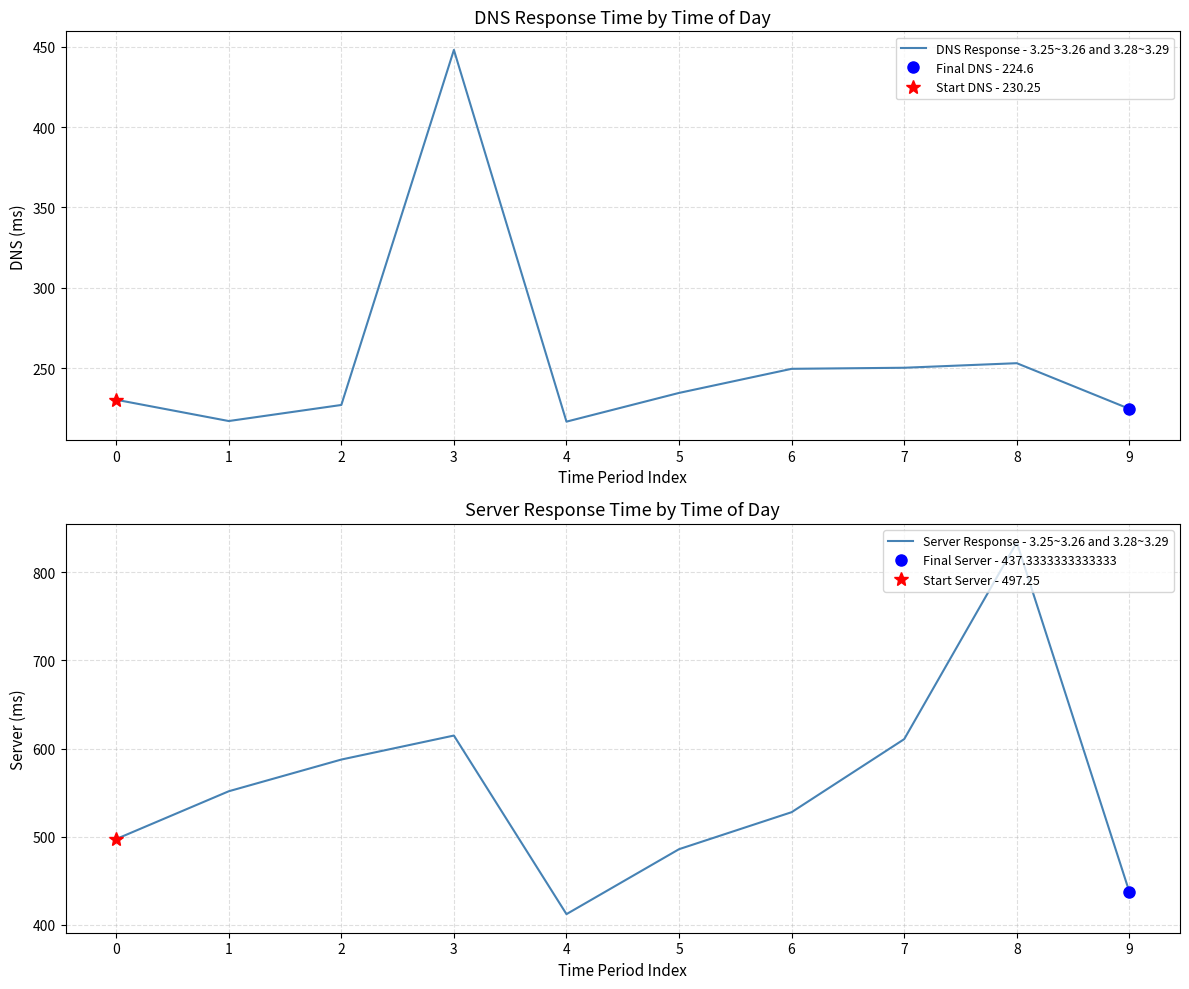

What is the sum of the Server Response - 3.25~3.26 and 3.28~3.29 values at 6 and 4?

939.8